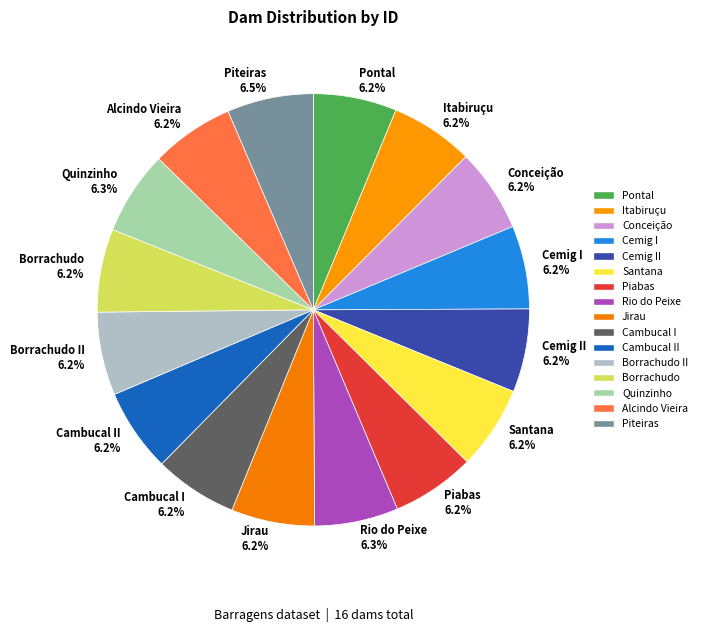

What is the ratio of the value at Piteiras 6.5% to the value at Pontal 6.2%?

1.0